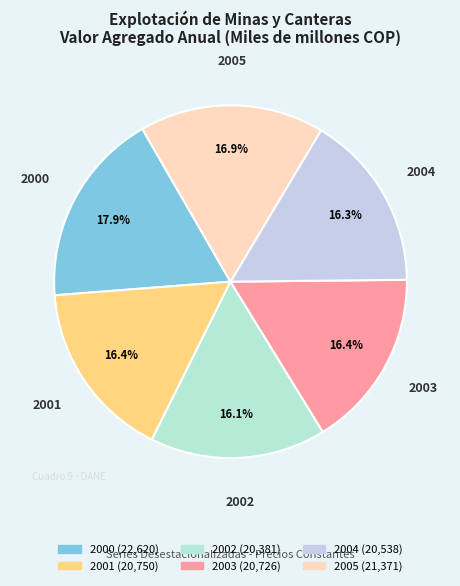

How many segments does this pie chart have?

6